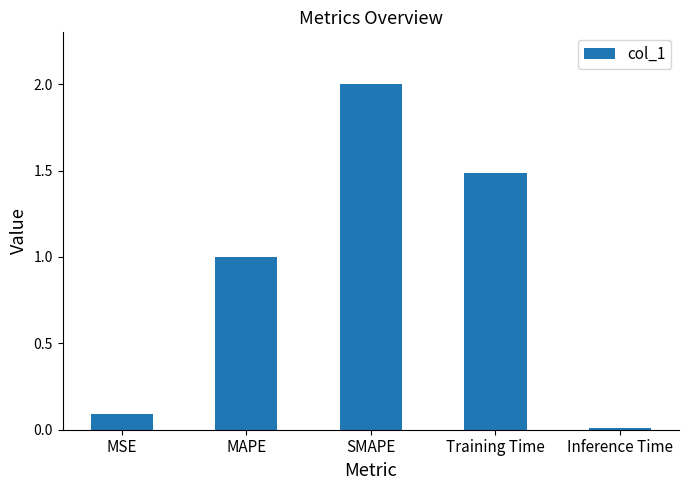

Which label corresponds to the smallest value in the chart?

Inference Time